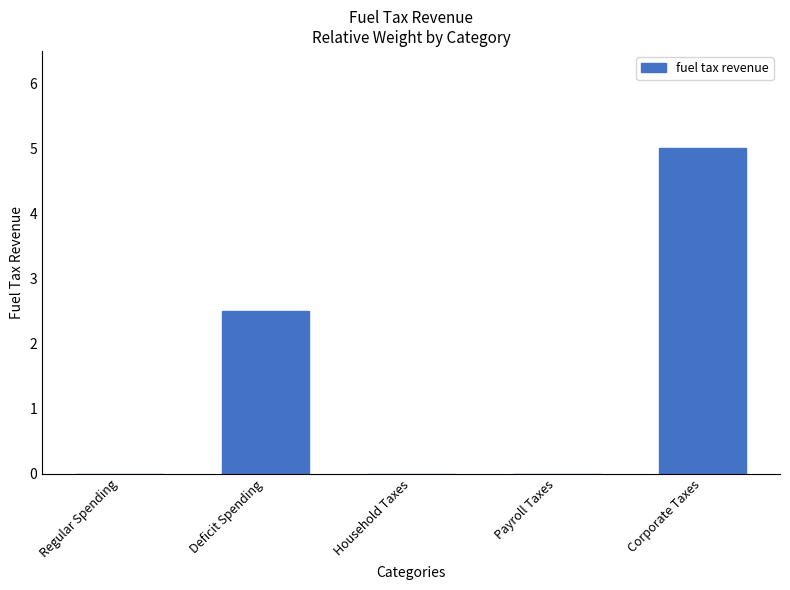

Which has a higher value, Deficit Spending or Payroll Taxes?

Deficit Spending